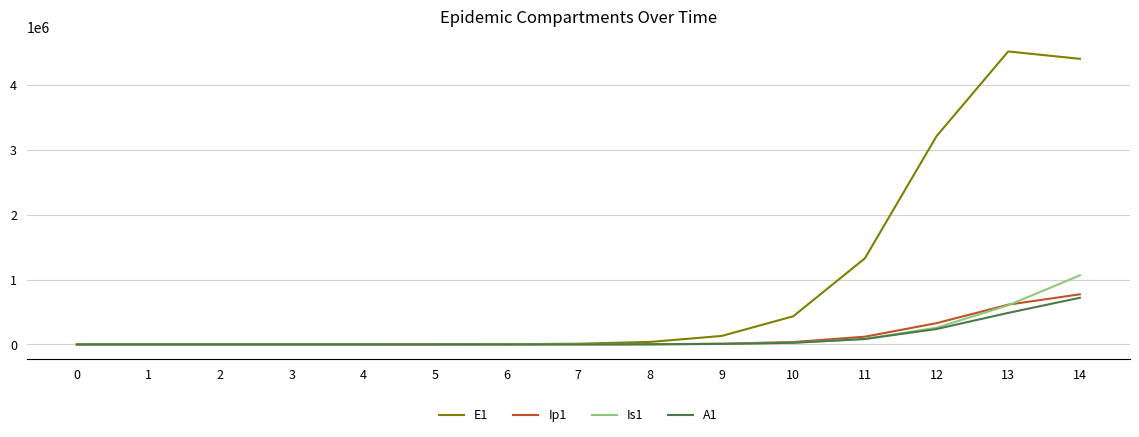

Is it true that A1 equals -427047.6 at 0?

False